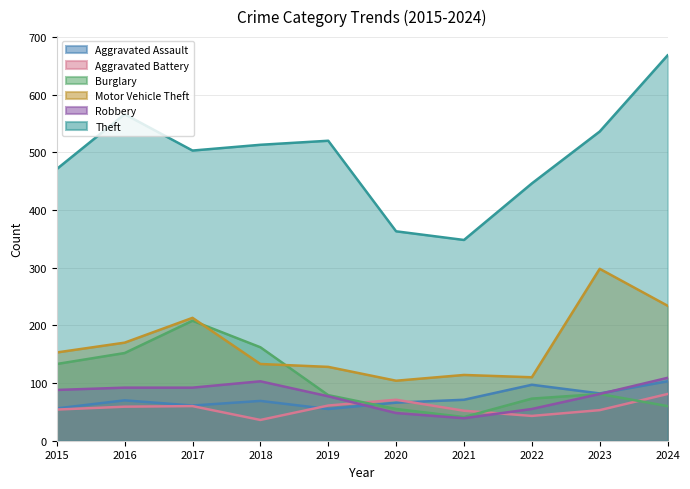

What is the average value of the Motor Vehicle Theft series?

166